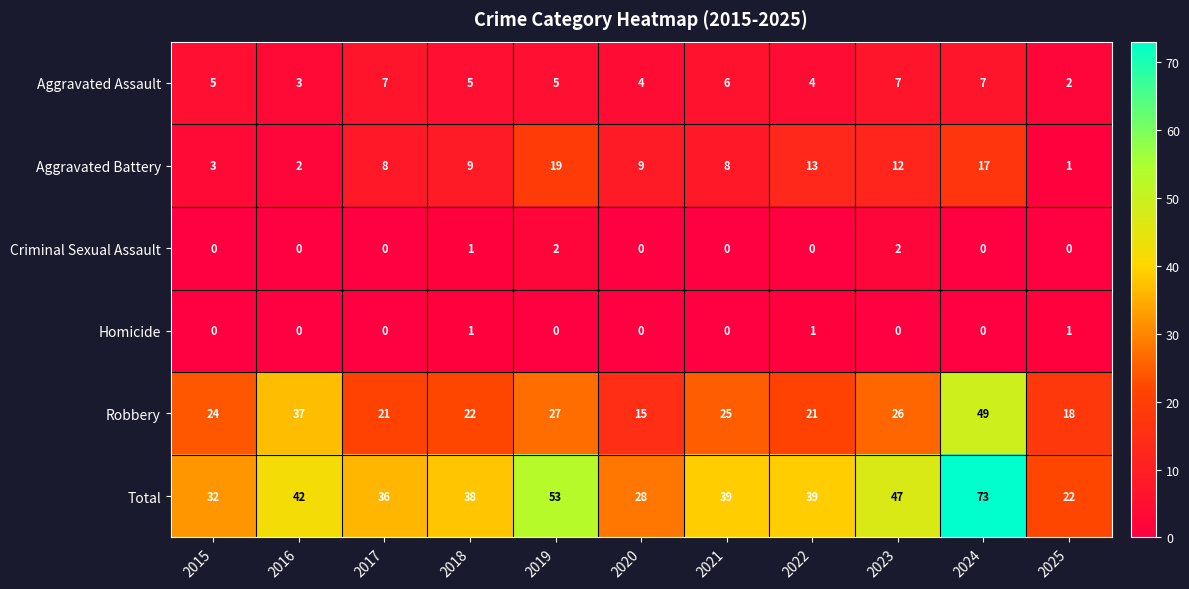

At how many categories does at least one series exceed 71?

1